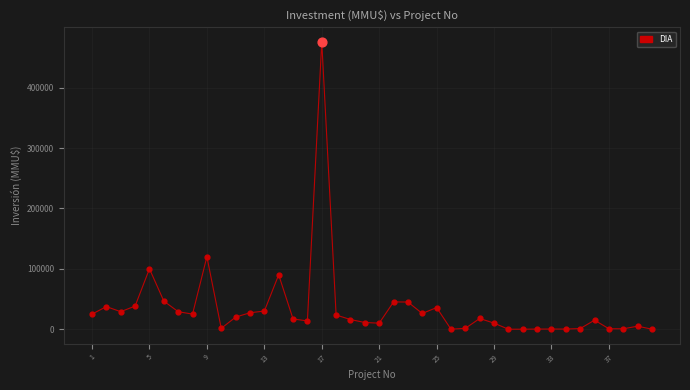

What is the maximum value shown in the chart?

476000